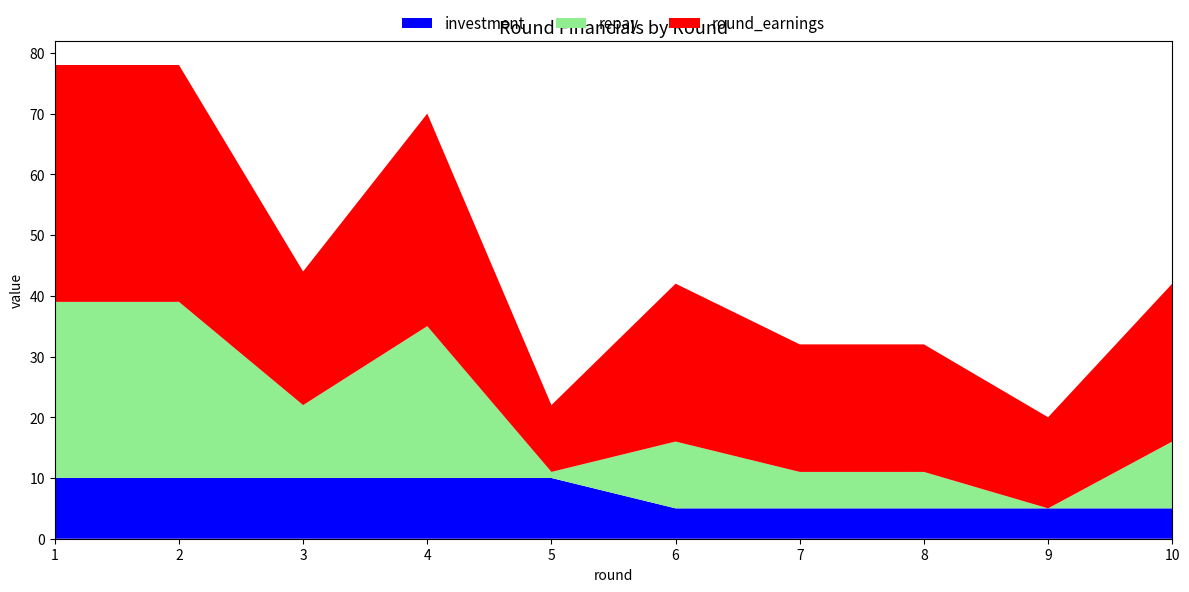

Reading left to right, extract all data points from this chart.

investment: 1=10	2=10	3=10	4=10	5=10	6=5	7=5	8=5	9=5	10=5
repay: 1=29	2=29	3=12	4=25	5=1	6=11	7=6	8=6	9=0	10=11
round_earnings: 1=39	2=39	3=22	4=35	5=11	6=26	7=21	8=21	9=15	10=26